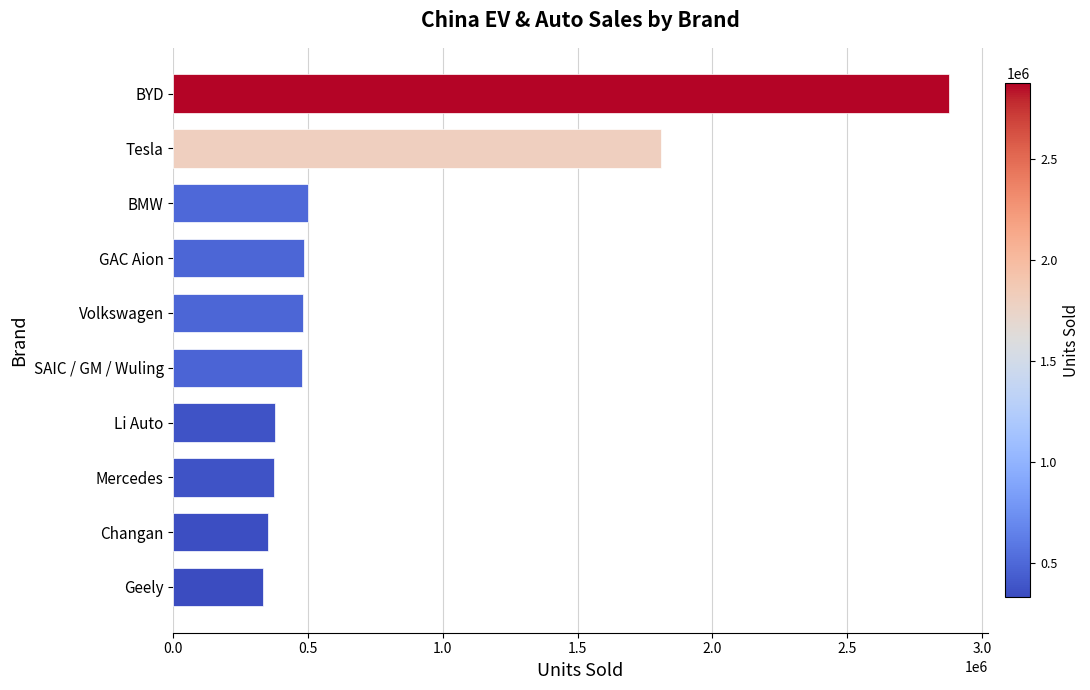

What is the sum of the values at Volkswagen and Tesla?

2290694